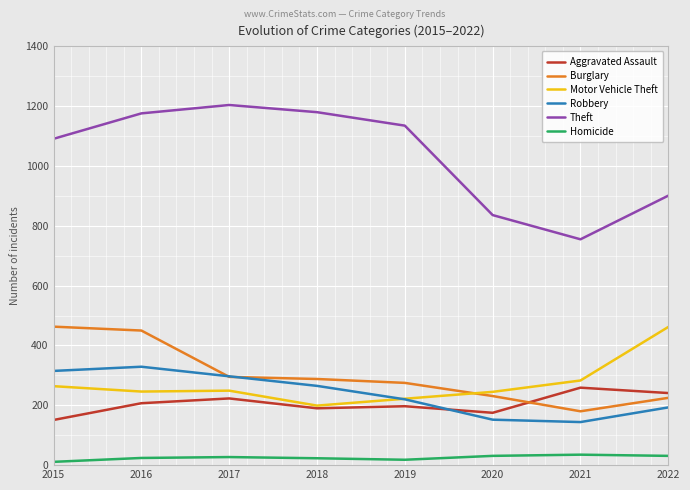

Which series has the largest range (max minus min)?

Theft